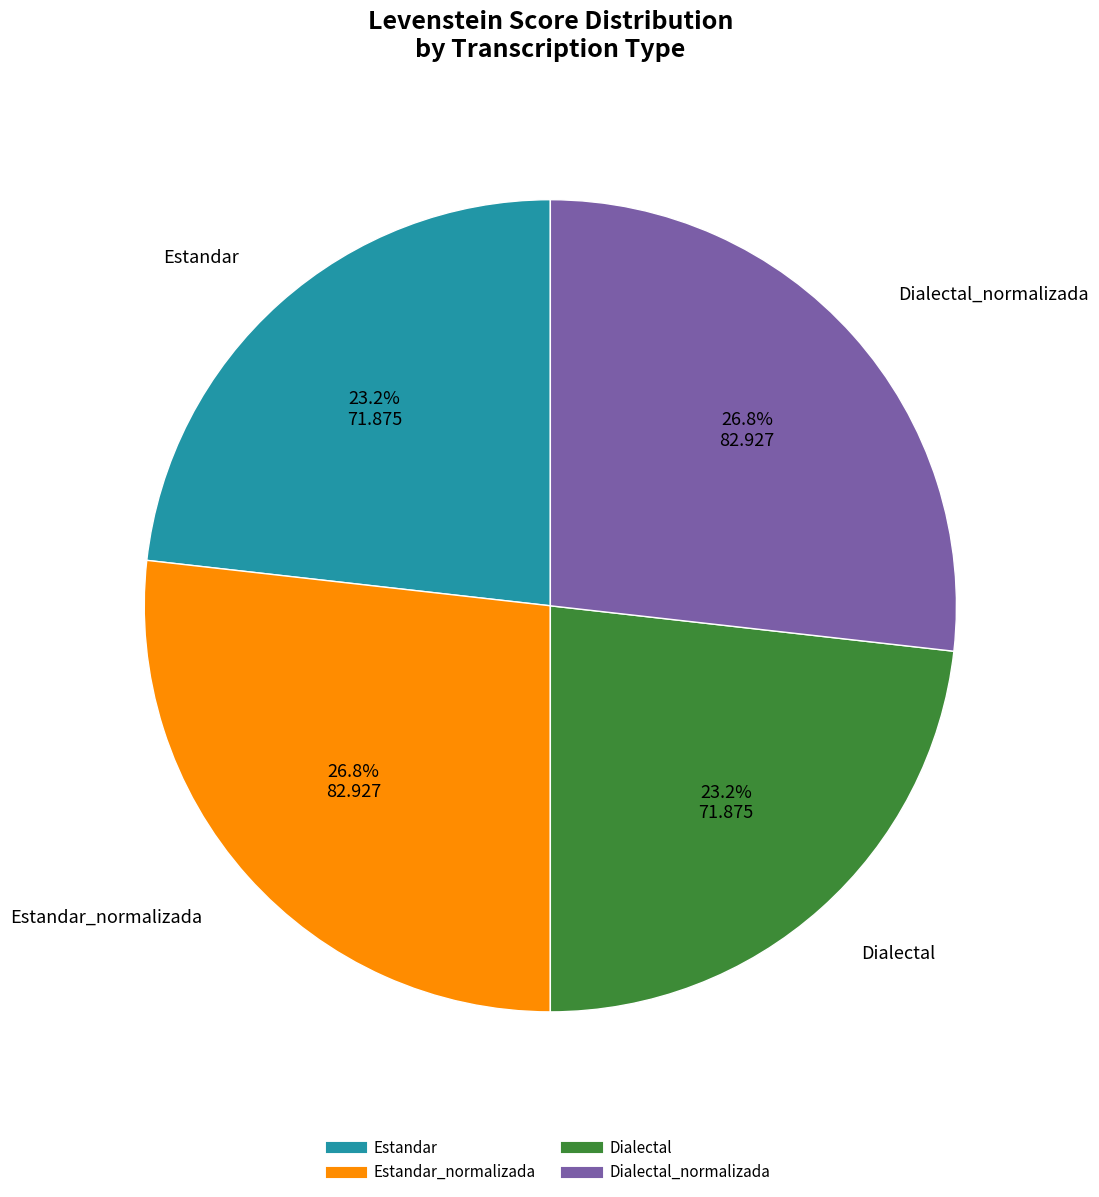

Does any single category account for the majority?

No